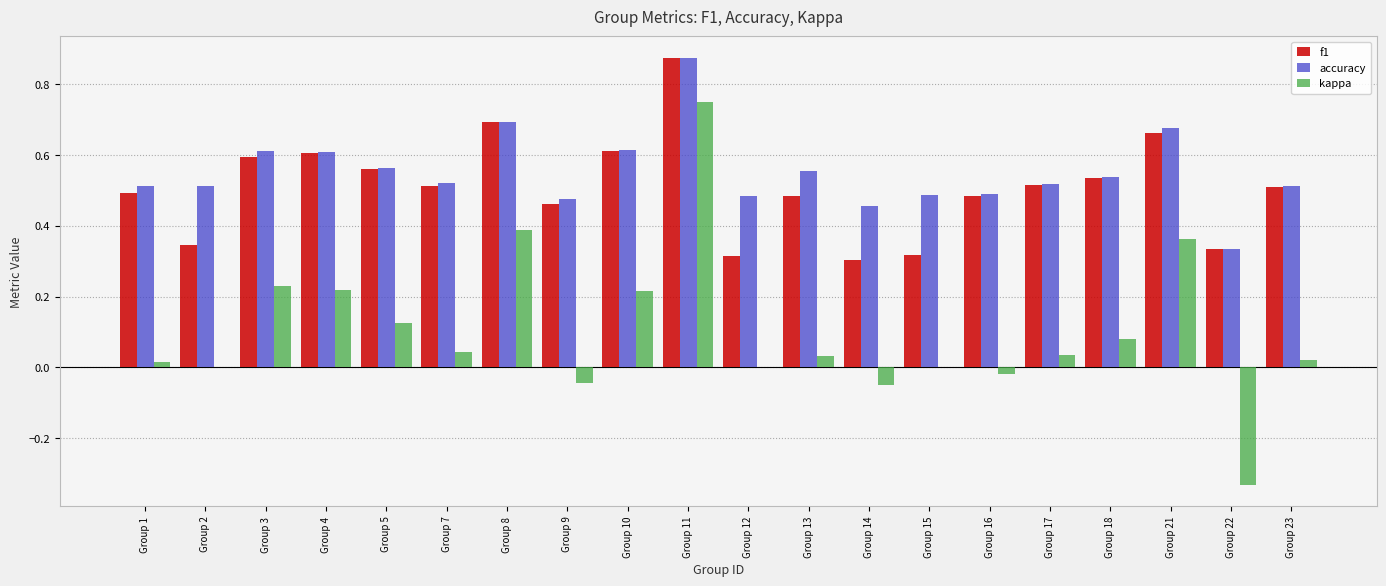

Is it true that f1 equals 0.2 at Group 16?

False